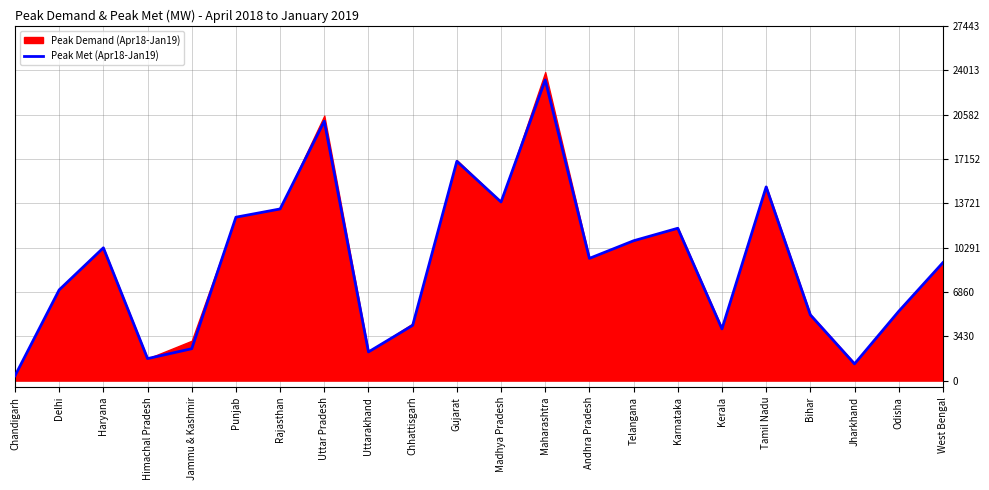

At which label does the data first exceed 9453?

Haryana